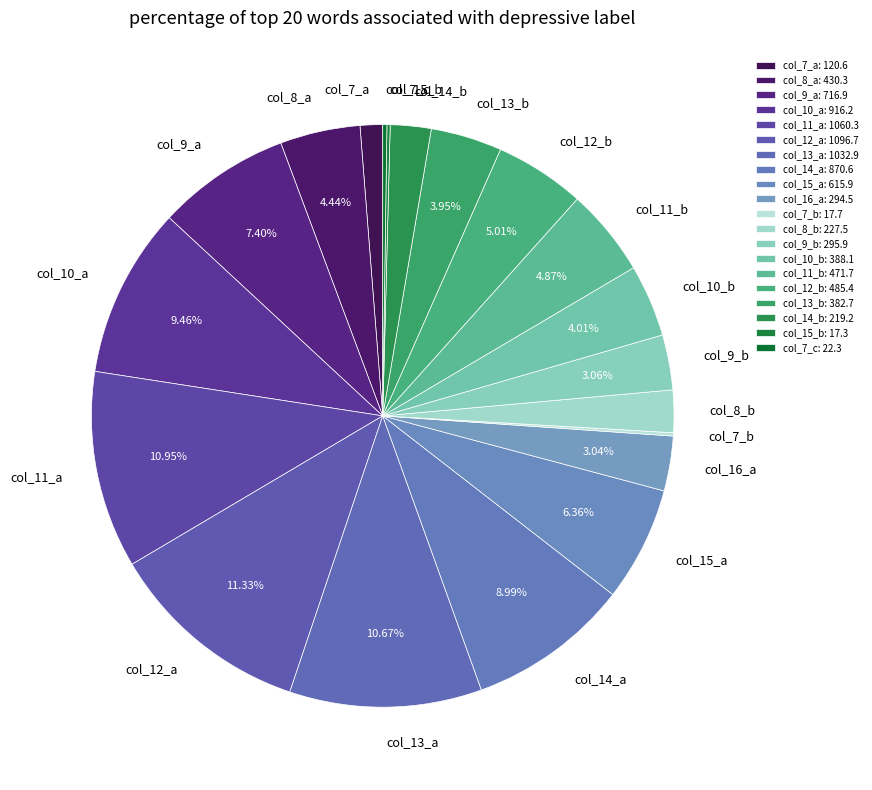

Is the sum of col_12_a and col_13_a greater than half?

No